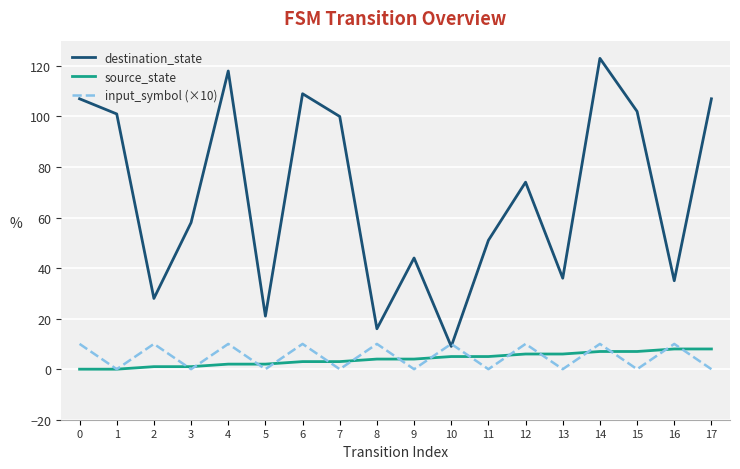

Is the value of source_state at 16 greater than the value of input_symbol (×10) at 13?

Yes